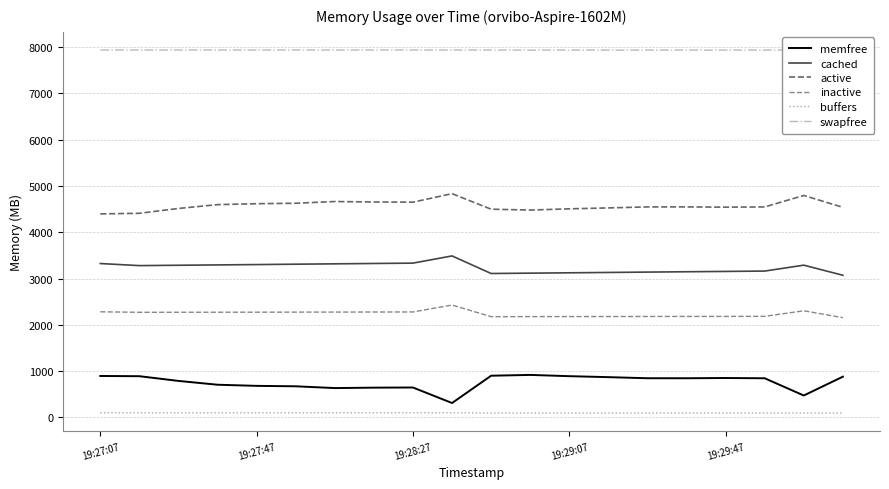

What is the difference between the maximum and minimum values in the memfree series?

607.1